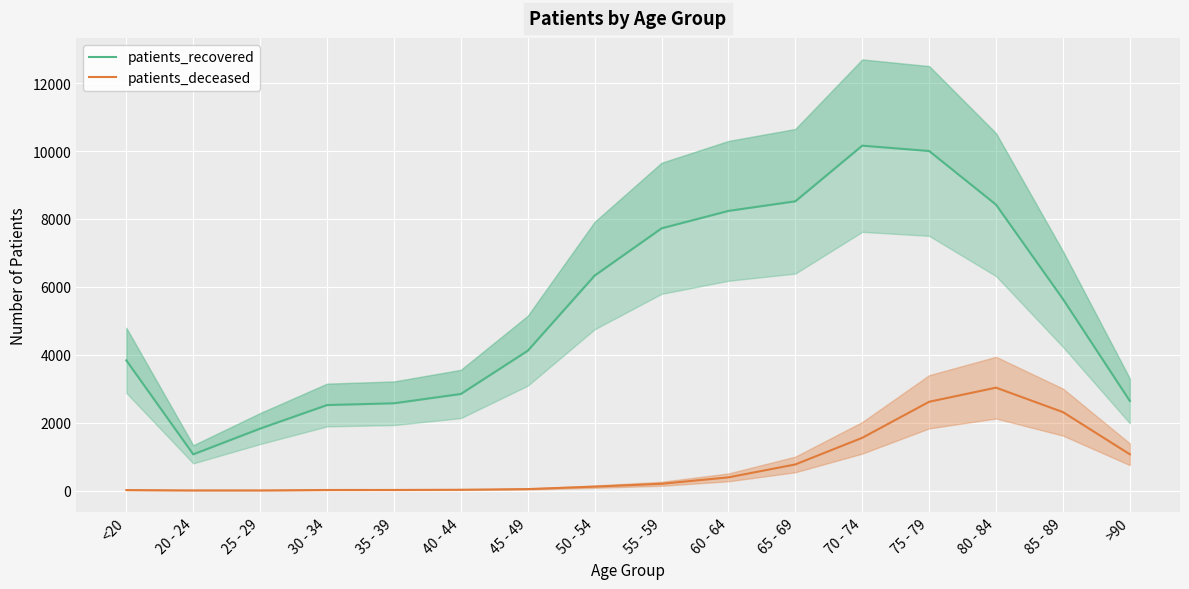

True or false: patients_deceased has a value of 768 at 65 - 69.

True